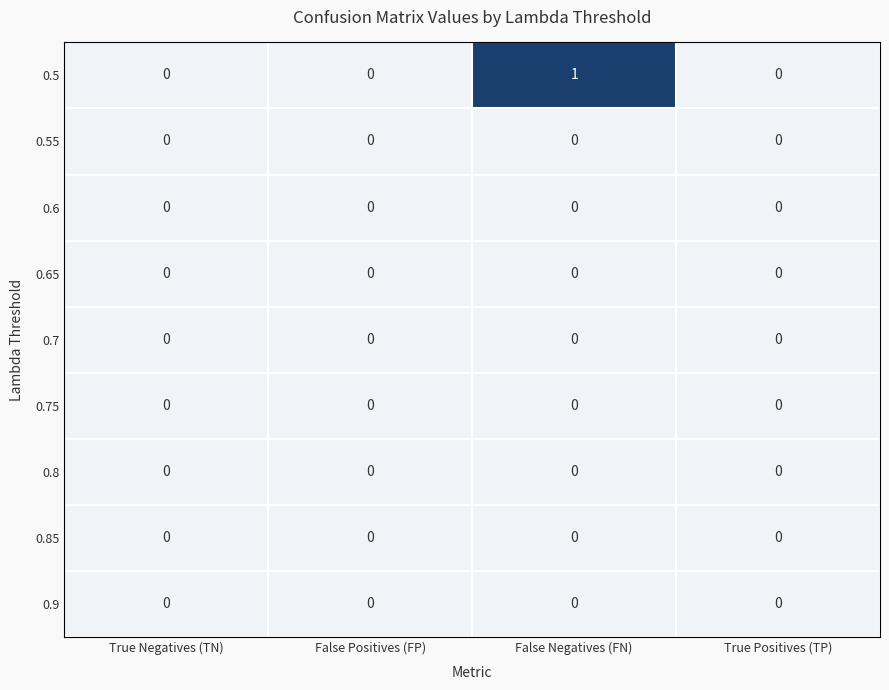

Which series changed the most between False Positives (FP) and False Negatives (FN)?

0.5